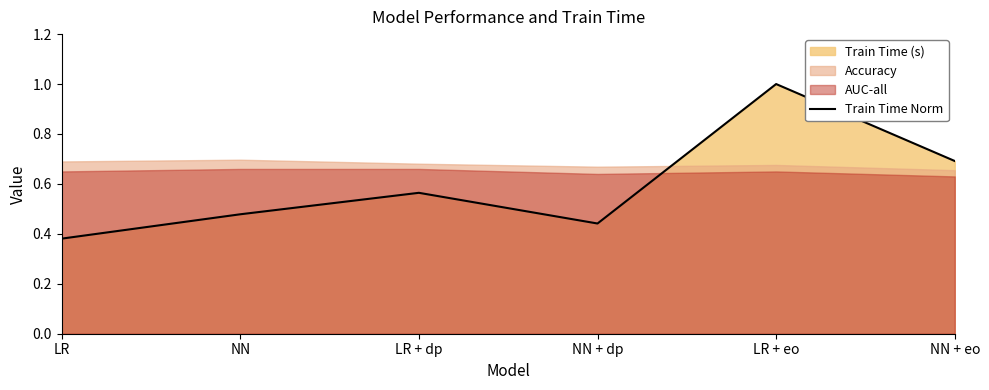

Is it true that the value at LR + dp is 0.9?

False